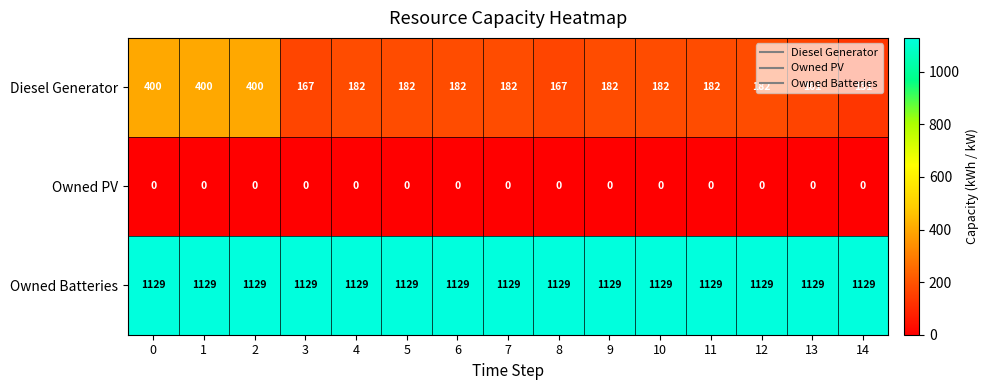

Rank the series by their average value, from highest to lowest.

Owned Batteries, Diesel Generator, Owned PV